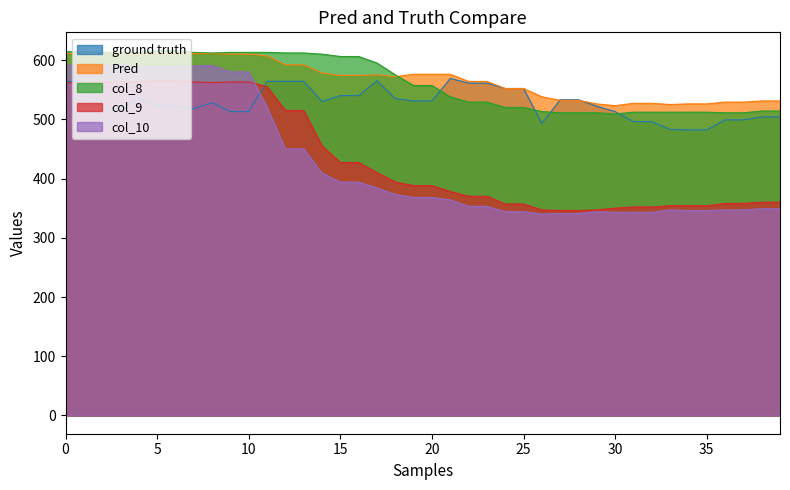

At how many categories does at least one series exceed 368?

40